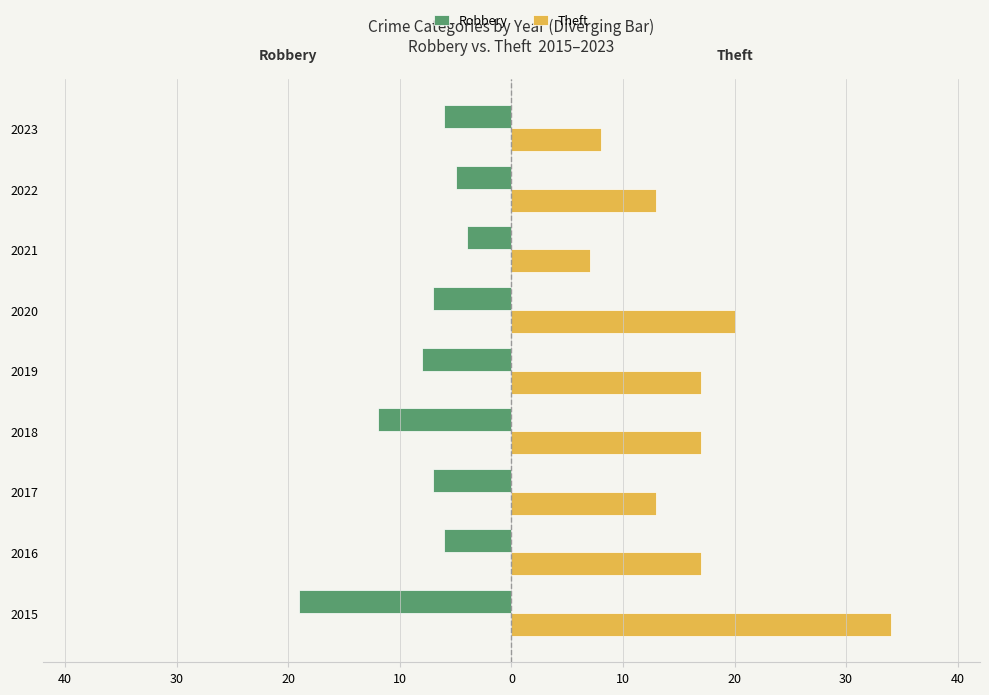

What are all the series names shown in the legend?

Robbery, Theft